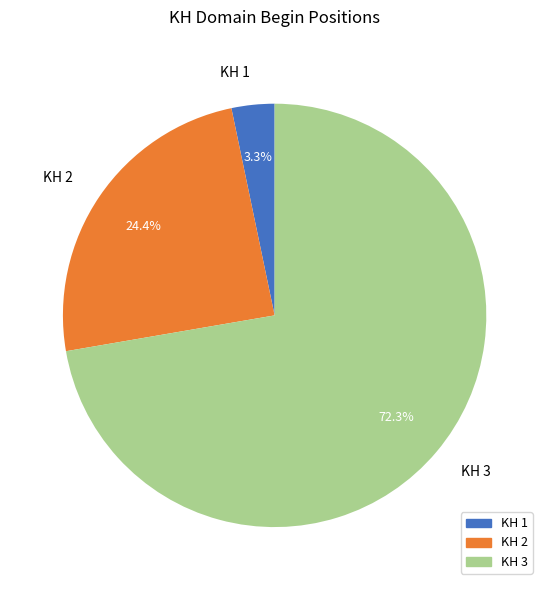

Is there a majority slice in this chart?

Yes